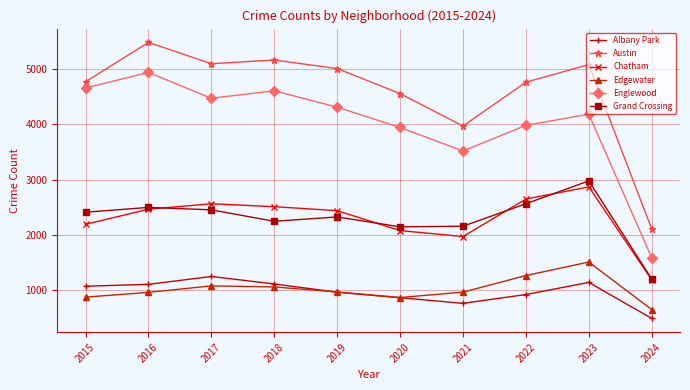

Is the value of Chatham at 2015 greater than the value of Englewood at 2024?

Yes